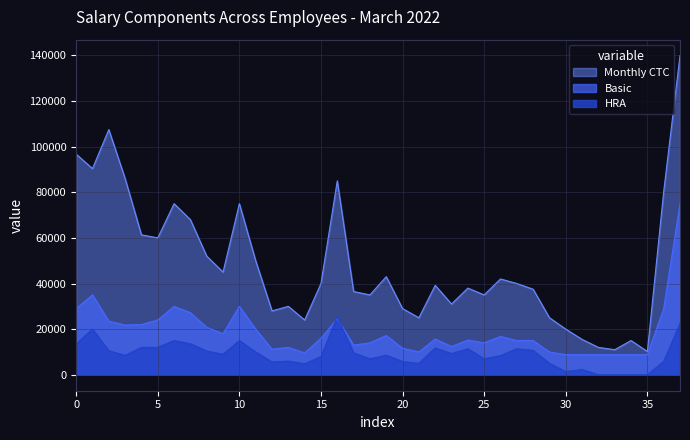

What is the average value of the Basic series?

18721